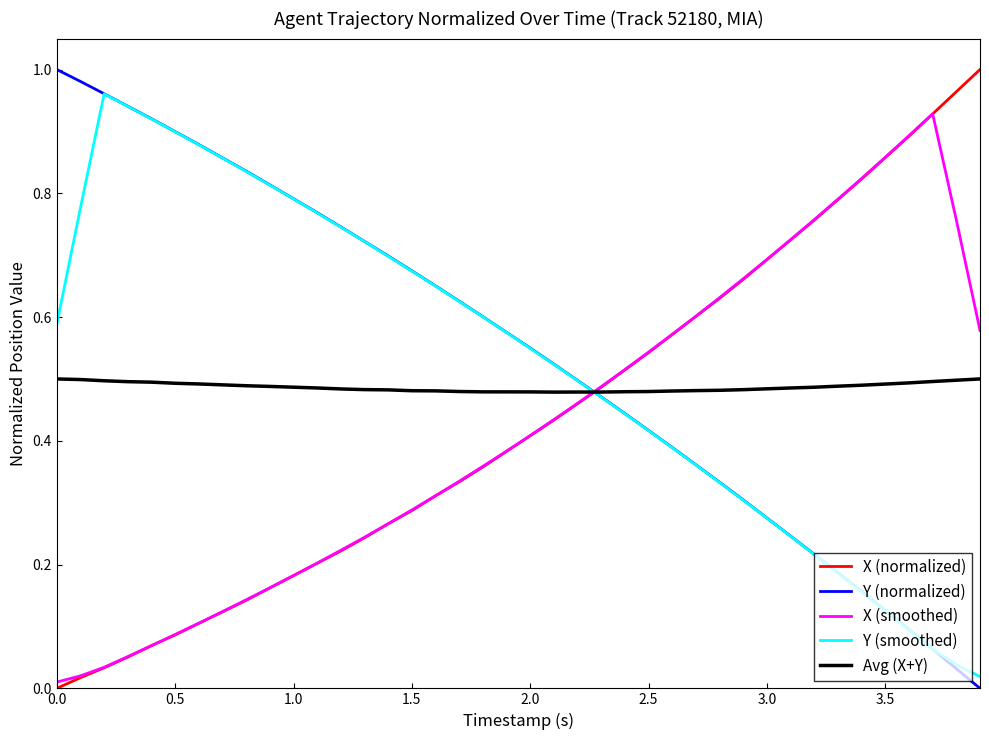

After their last crossing, which series has the higher values: X (smoothed) or Y (normalized)?

X (smoothed)